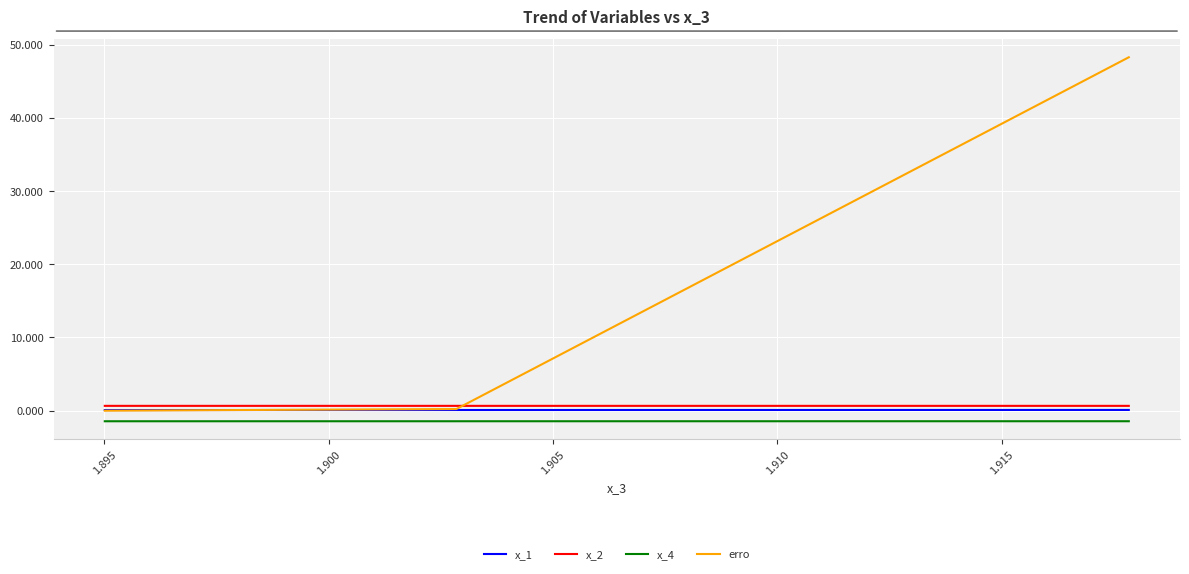

What are all the series names shown in the legend?

x_1, x_2, x_4, erro